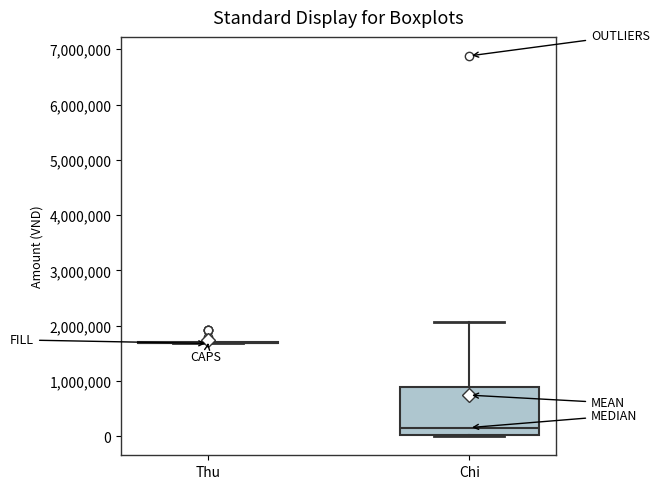

Reading left to right, read every box against the y-axis: the position of its median line, the range the box covers, and the ends of its whiskers. The values are not printed on the chart, so give them approximately, as read against the axis.

Thu: box collapsed to a line at 1700000, whiskers 1700000 to 1700000
Chi: median 200000, box 0 to 900000, whiskers 0 to 2100000